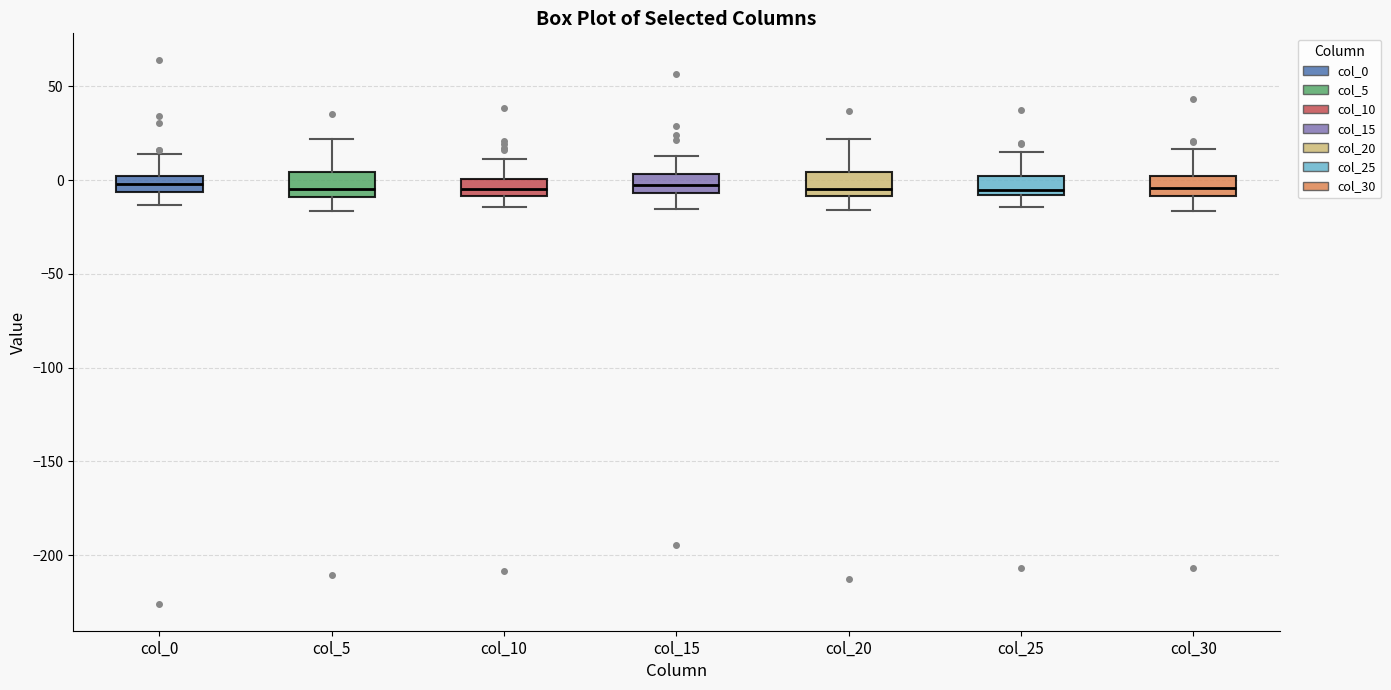

Reading left to right, transcribe this box plot: for each box, give where its median line is, the range the box spans, and where its two whiskers end, as read against the y-axis. The values are not printed on the chart, so give them approximately, as read against the axis.

col_0: median 0 (inside the box), box -5 to 0, whiskers -15 to 15
col_5: median -5, box -10 to 5, whiskers -15 to 20
col_10: median -5, box -10 to 0, whiskers -15 to 10
col_15: median -5 (inside the box), box -5 to 5, whiskers -15 to 15
col_20: median -5, box -10 to 5, whiskers -15 to 20
col_25: median -5, box -10 to 0, whiskers -15 to 15
col_30: median -5, box -10 to 0, whiskers -15 to 15